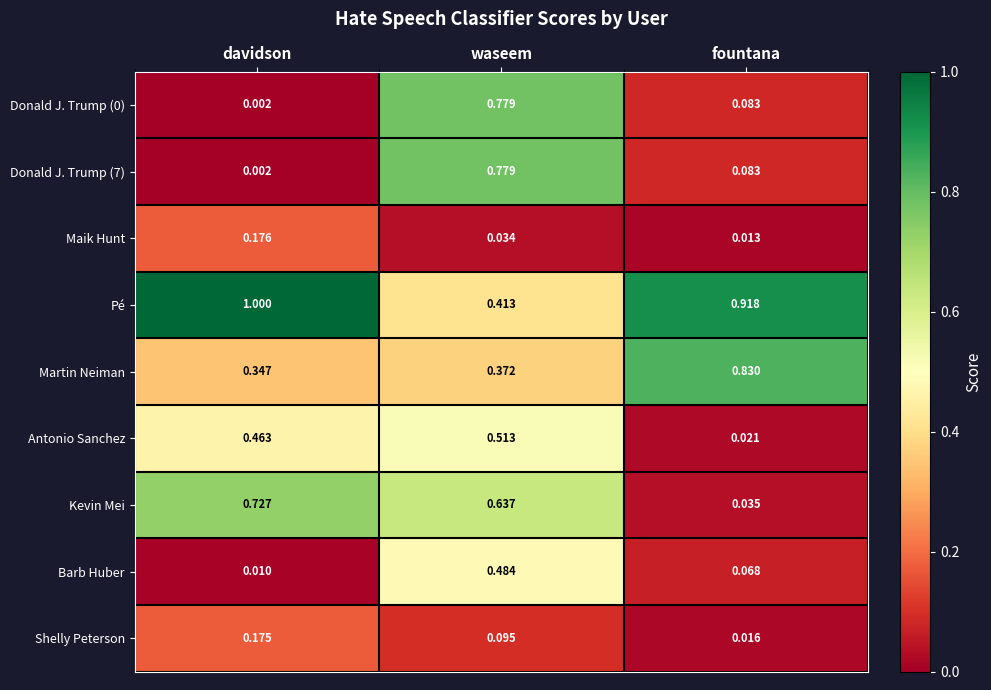

Where is Barb Huber nearest to the value 0?

davidson